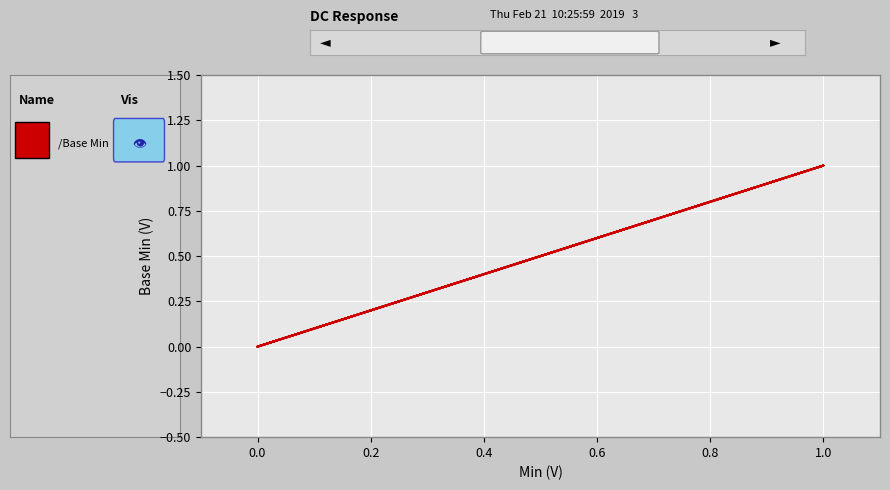

How many series are shown in this chart?

1